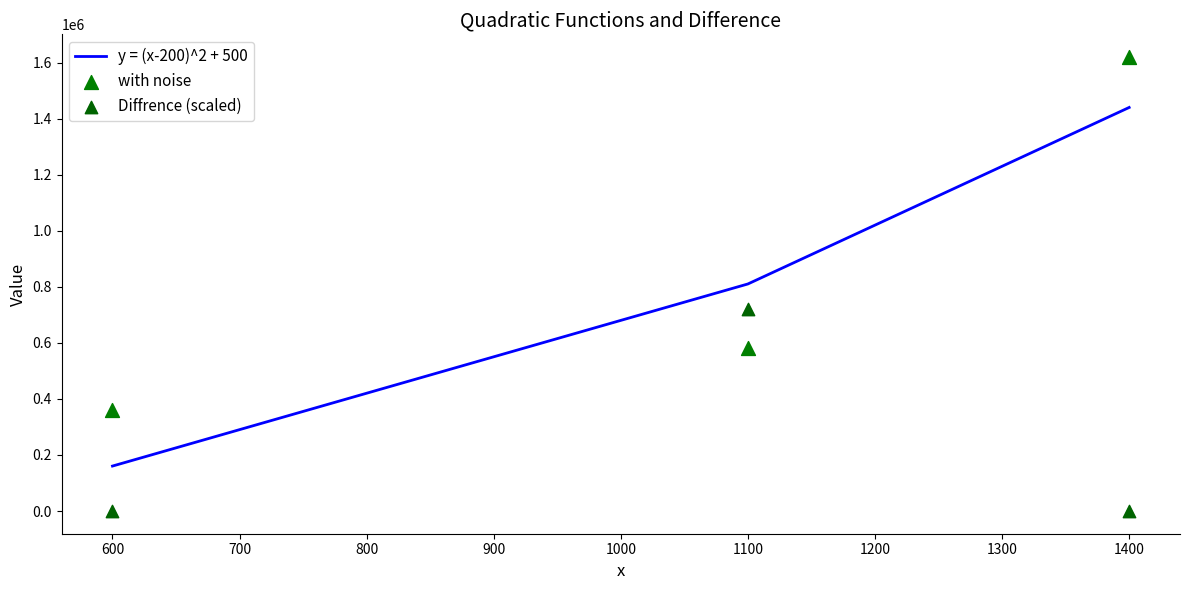

Is the value of with noise at 1400 greater than the value of y = (x-200)^2 + 500 at 600?

Yes